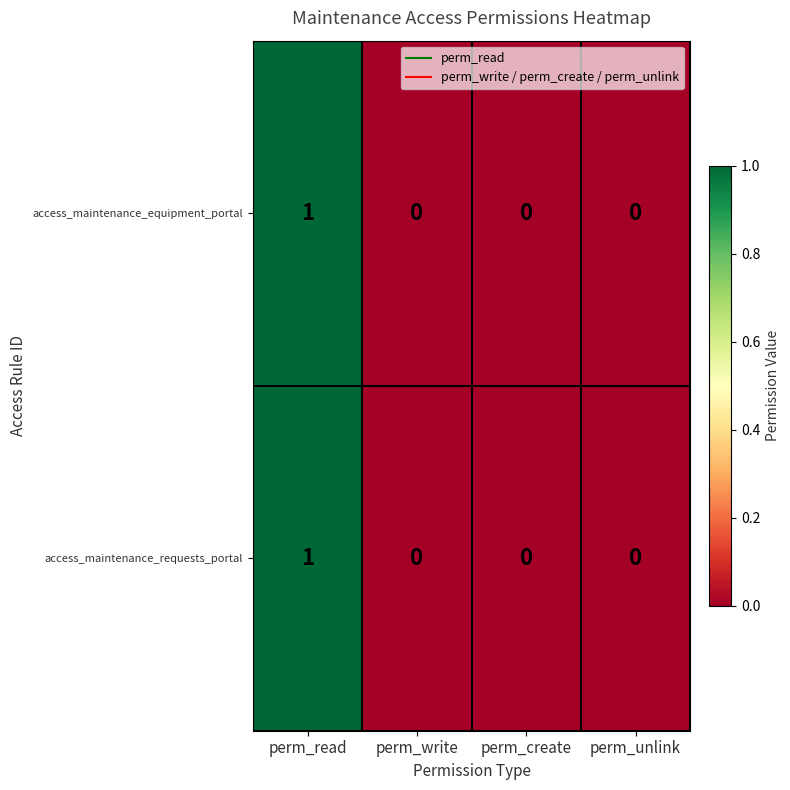

At which category is the sum across all series the highest?

perm_read